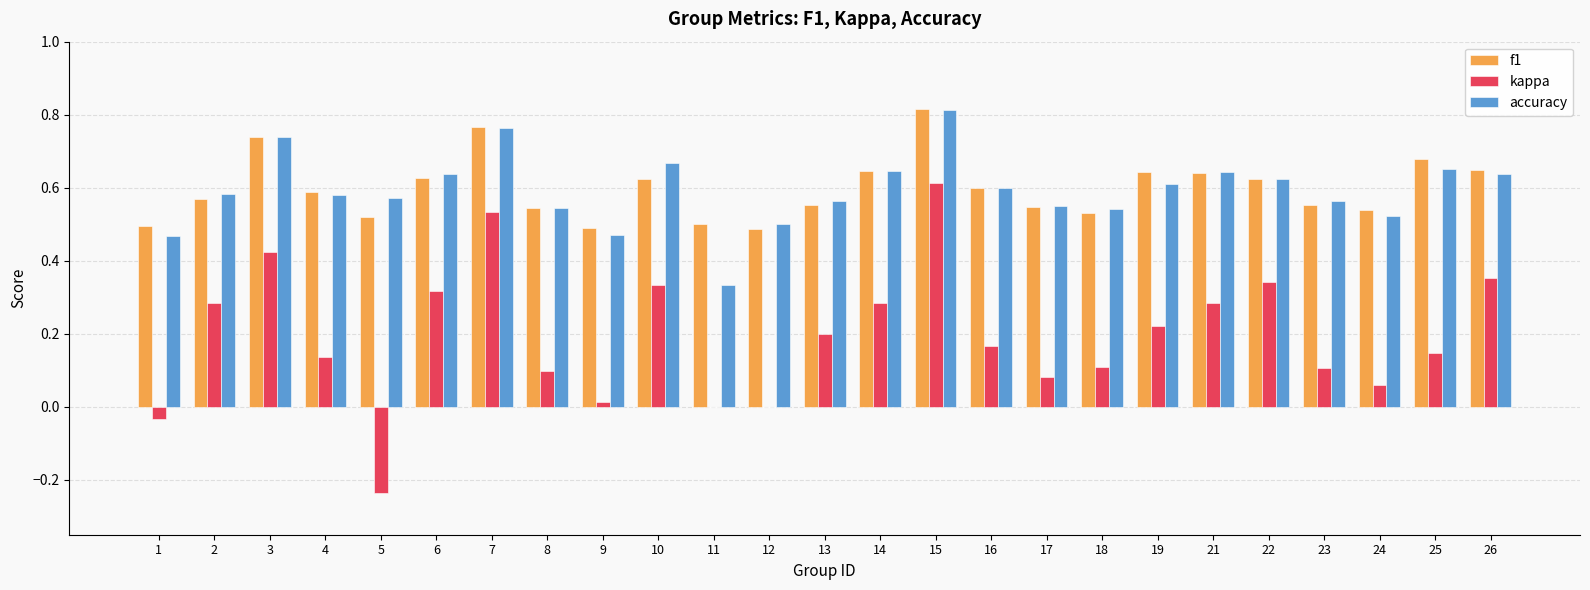

What are all the series names shown in the legend?

f1, kappa, accuracy